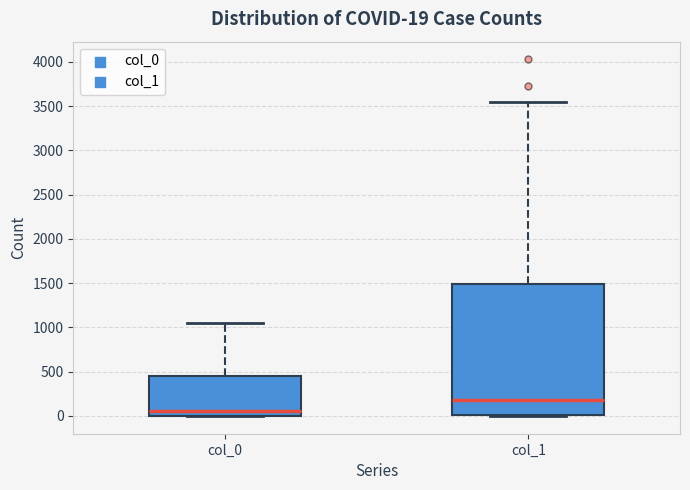

Which box is the tallest, from its lower edge to its upper edge?

col_1